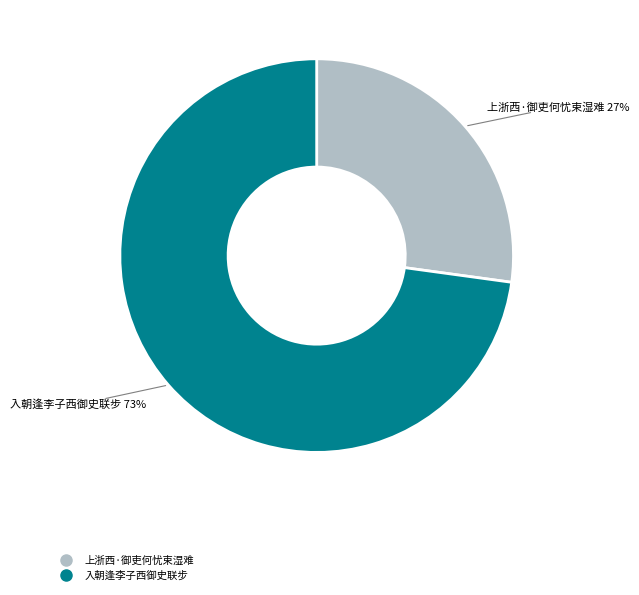

Do 上浙西·御吏何忧束湿难 and 入朝逢李子西御史联步 together represent more than half of the pie?

Yes